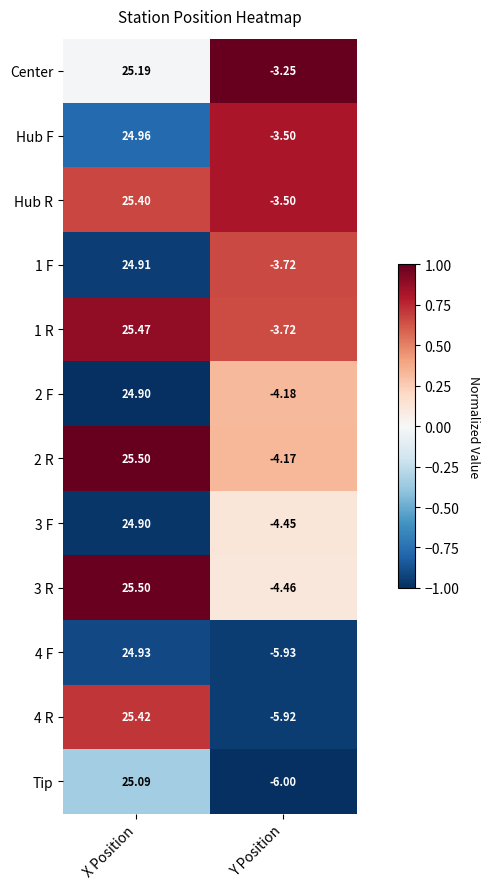

Which series has the largest total across all categories?

Center